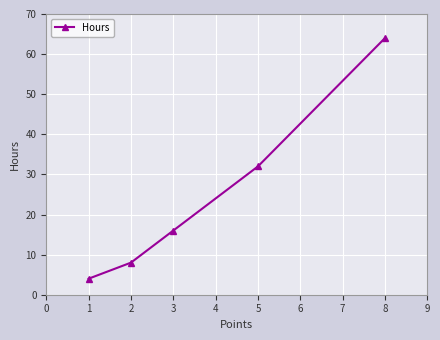

Between 3 and 2, which is larger?

3